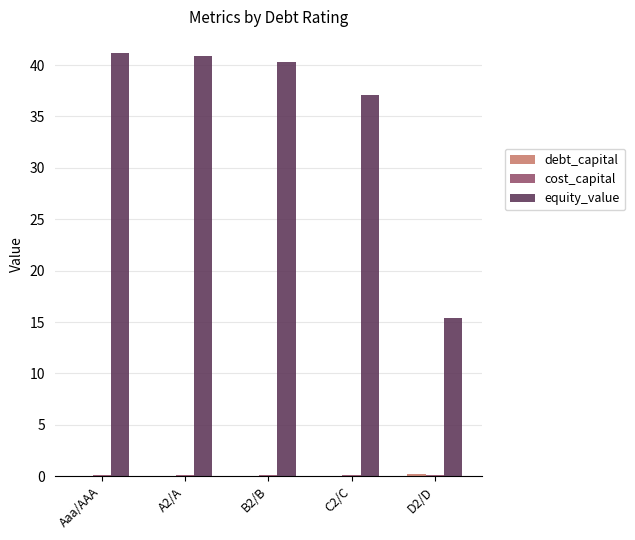

Between C2/C and D2/D, which series saw the biggest shift?

equity_value